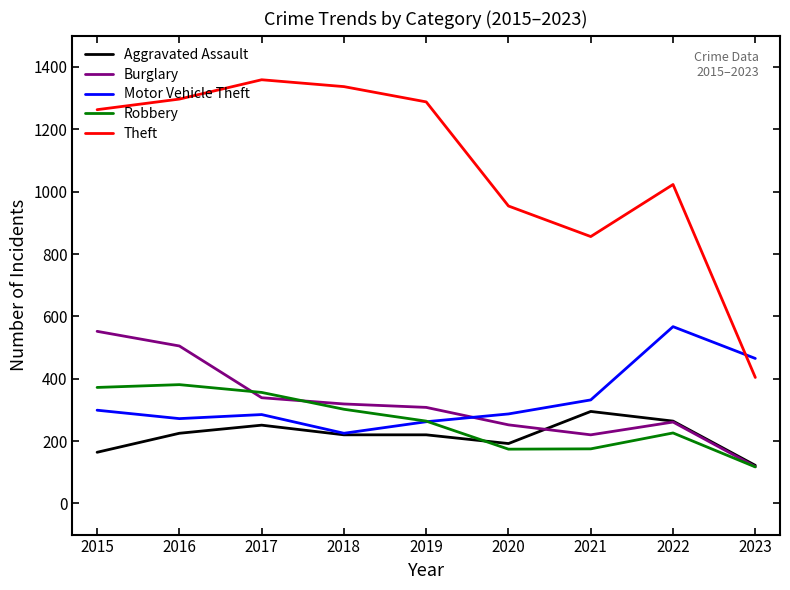

Does the chart display data point markers on the line(s)?

No